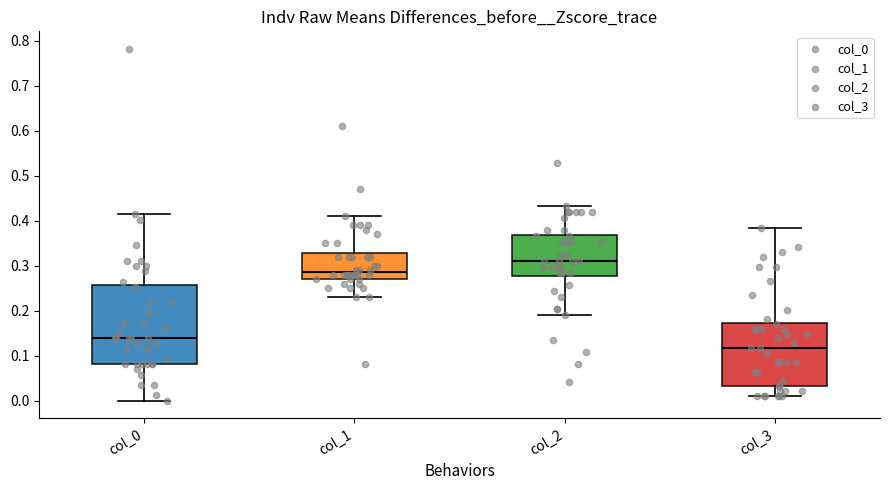

Where does the median line of the box for col_0 sit on the y-axis? The values are not printed on the chart, so give them approximately, as read against the axis.

0.14